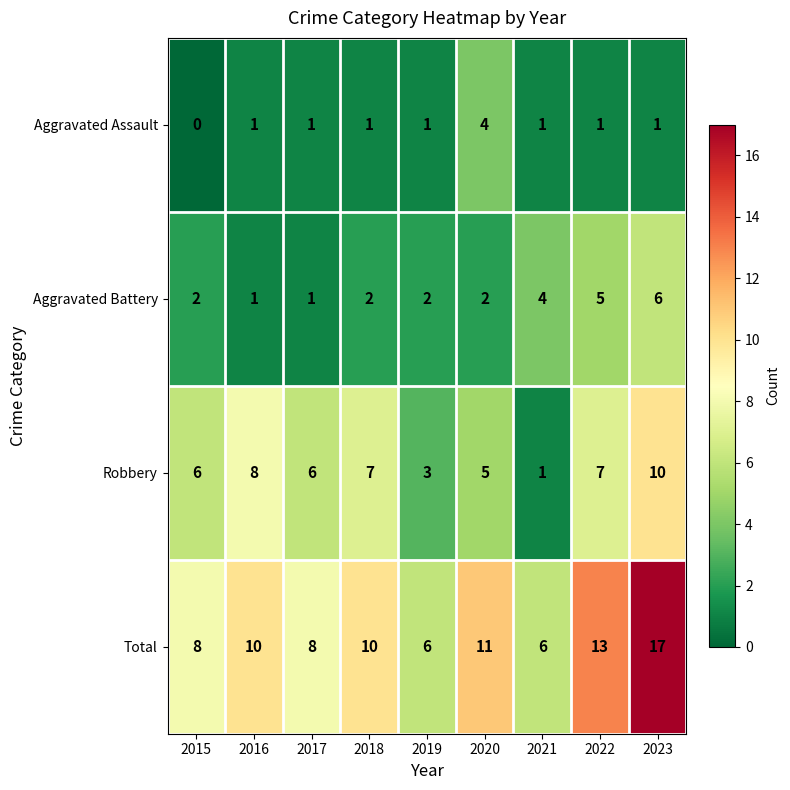

What value does the Total series have at 2015, to the nearest 10?

10